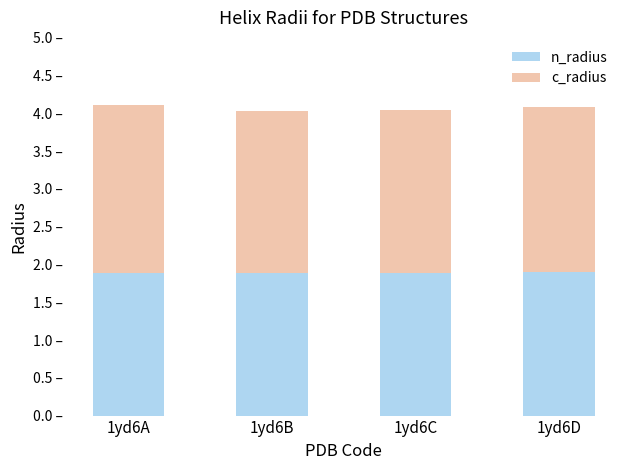

The value of c_radius at 1yd6D is 2.2. True or false?

True